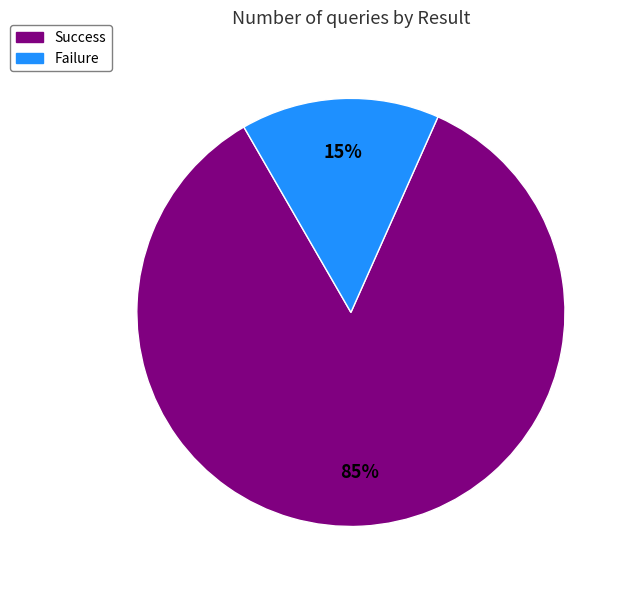

Is the sum of Success and Failure greater than half?

Yes